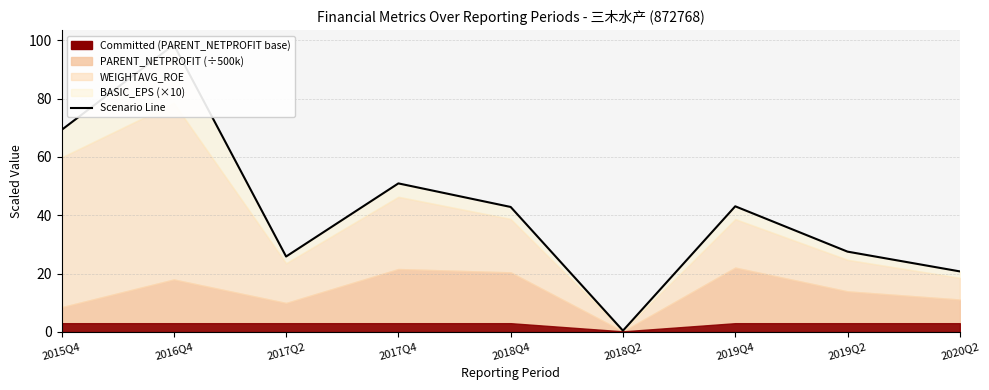

What position from the left is 2018Q4?

5